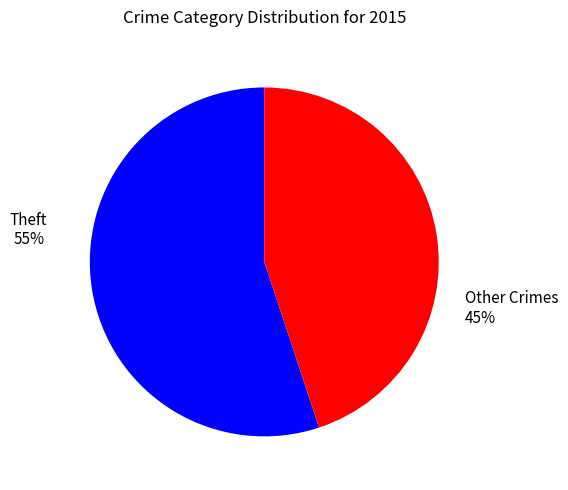

Is there any slice that represents more than half of the pie?

Yes